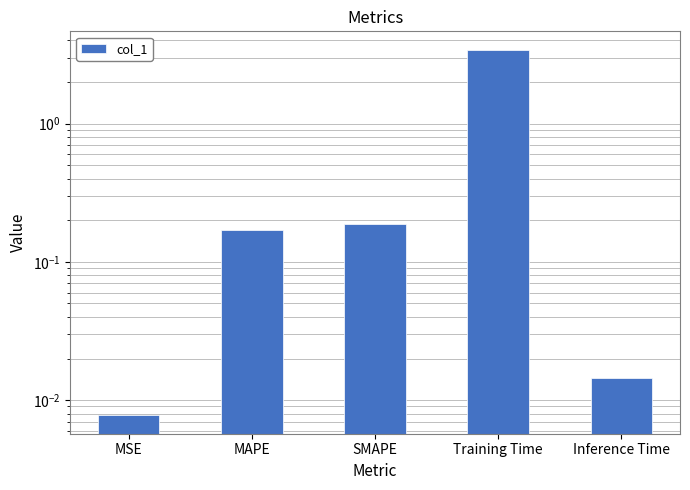

Rank the categories by value from lowest to highest.

MSE, Inference Time, MAPE, SMAPE, Training Time